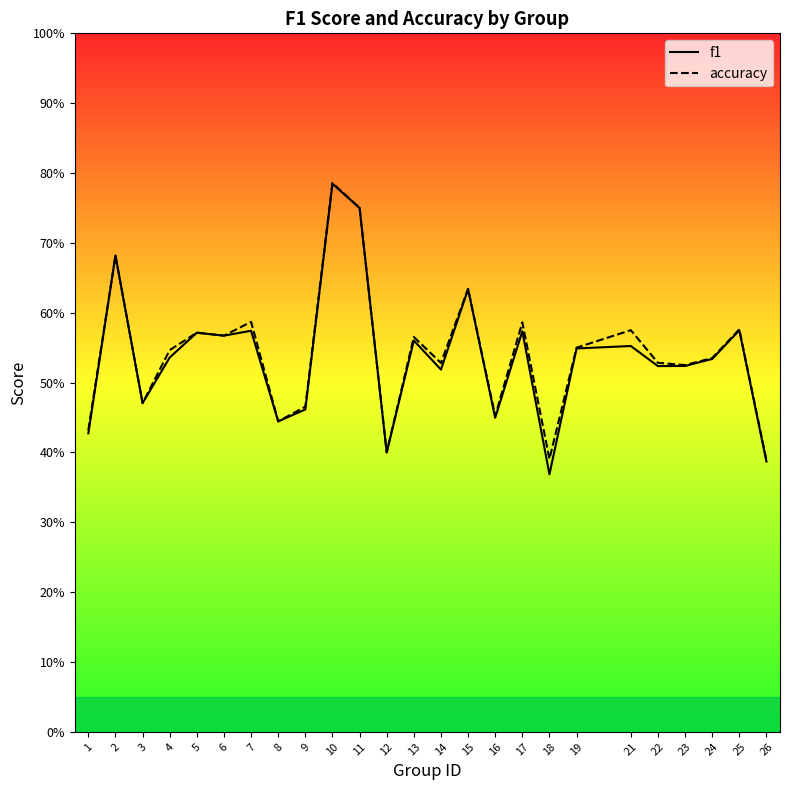

At how many categories does at least one series exceed 0?

25